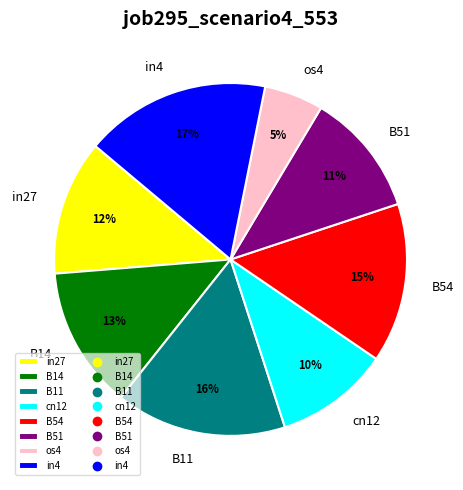

Is it true that in4 is 17% of the pie?

True